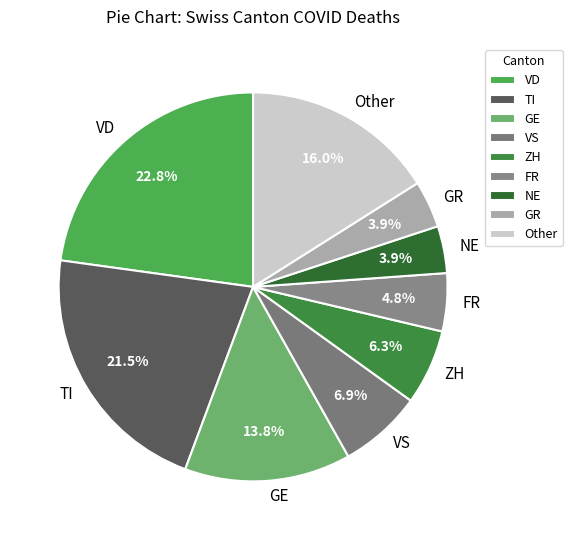

To the nearest percent, what portion does FR represent?

5%